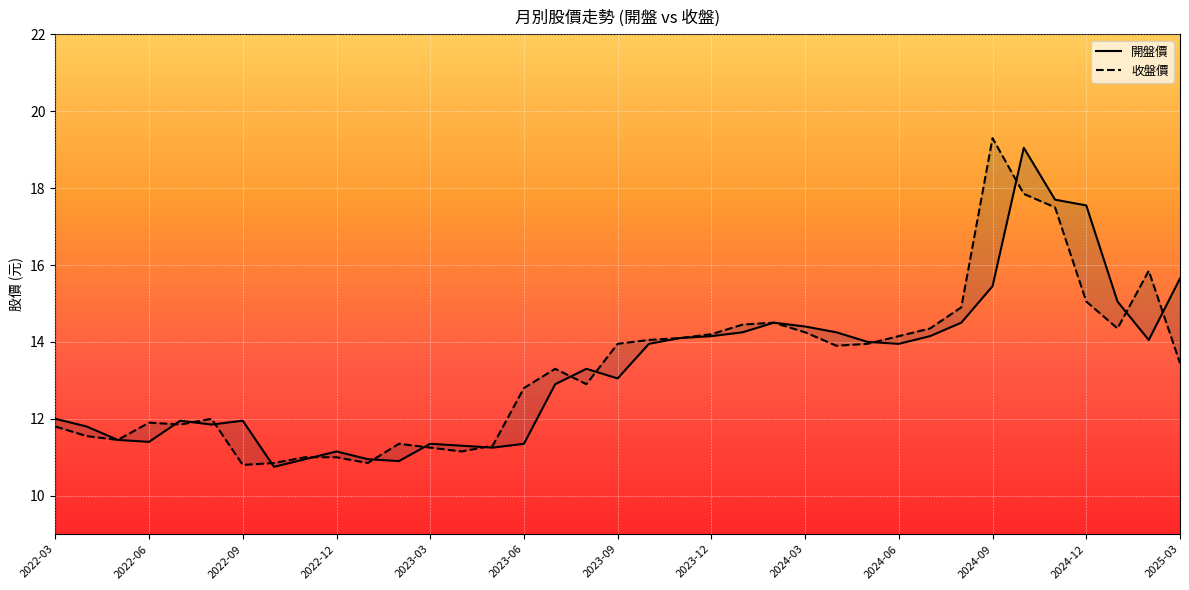

The 開盤價 series shows 21.1 at 2025-03. True or false?

False